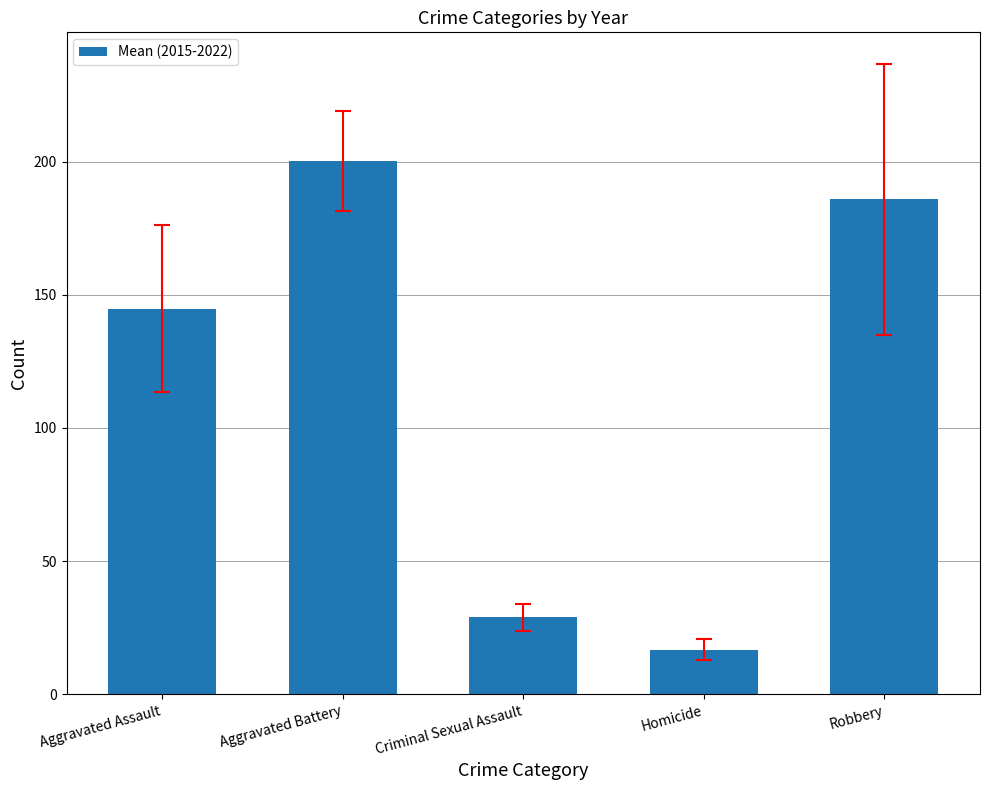

What is the label of the 4th bar from the right?

Aggravated Battery